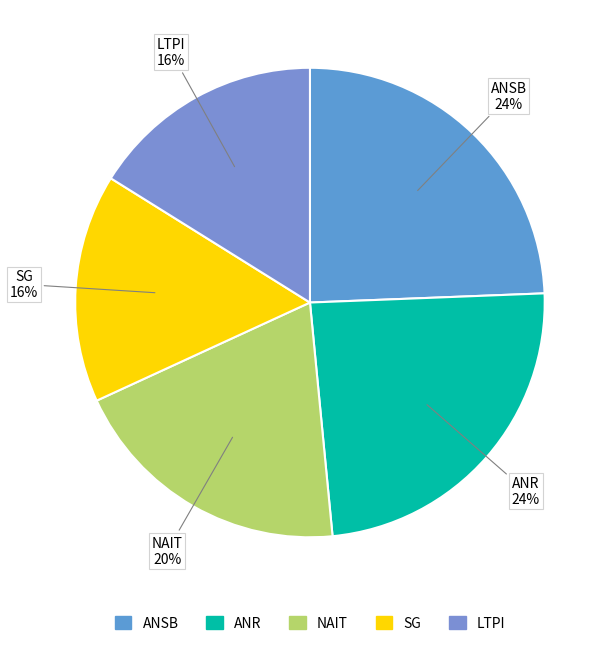

True or false: ANR accounts for 24% of the total.

True